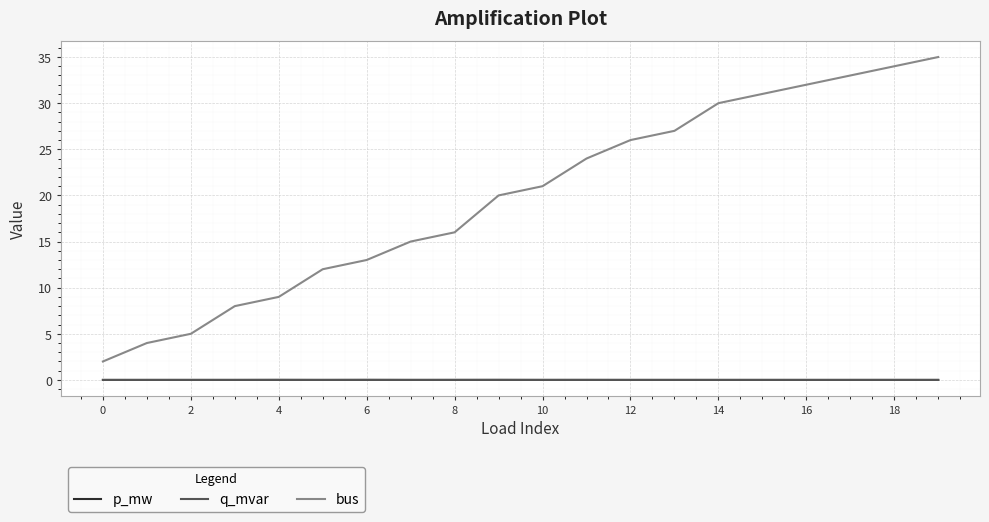

True or false: p_mw and bus intersect in this chart.

False